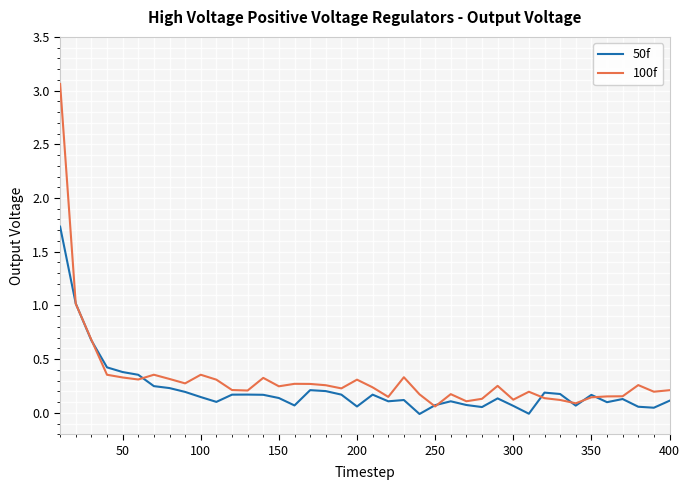

Which series has the widest spread of values?

100f